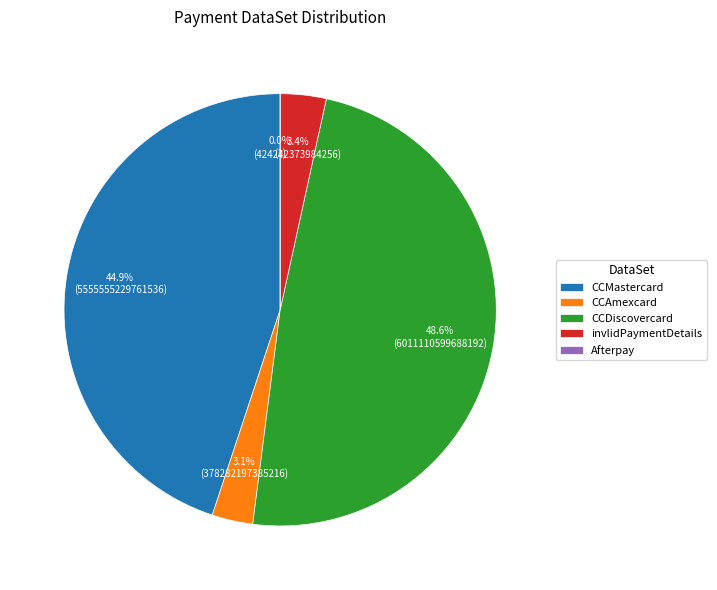

Is it true that Afterpay is 0% of the pie?

True